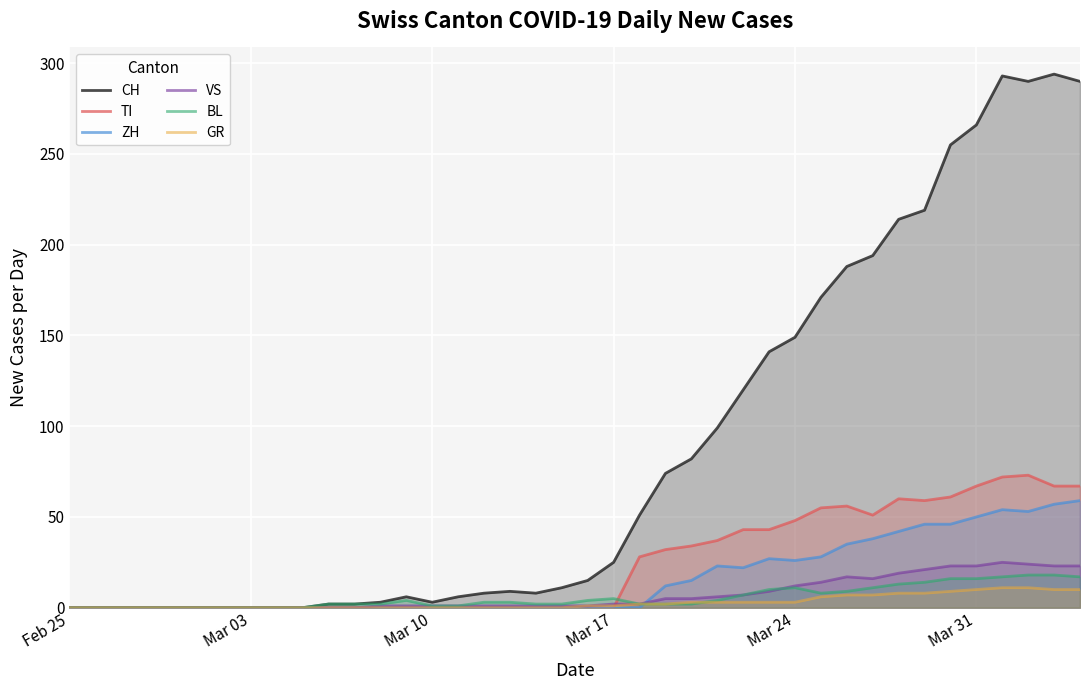

True or false: GR and VS cross at least once.

False